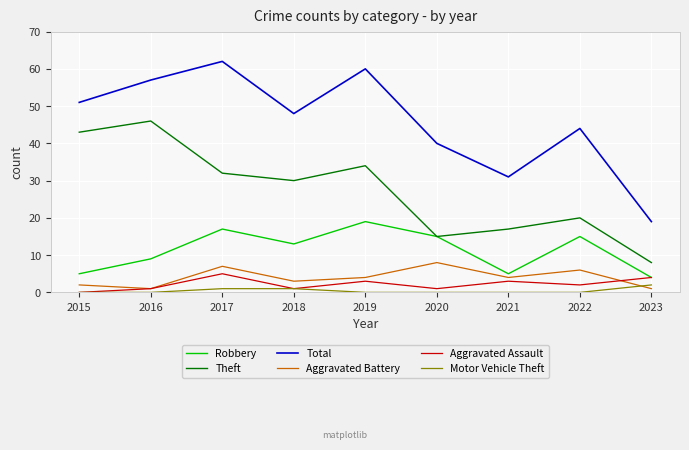

Which series changed the most between 2018 and 2019?

Total